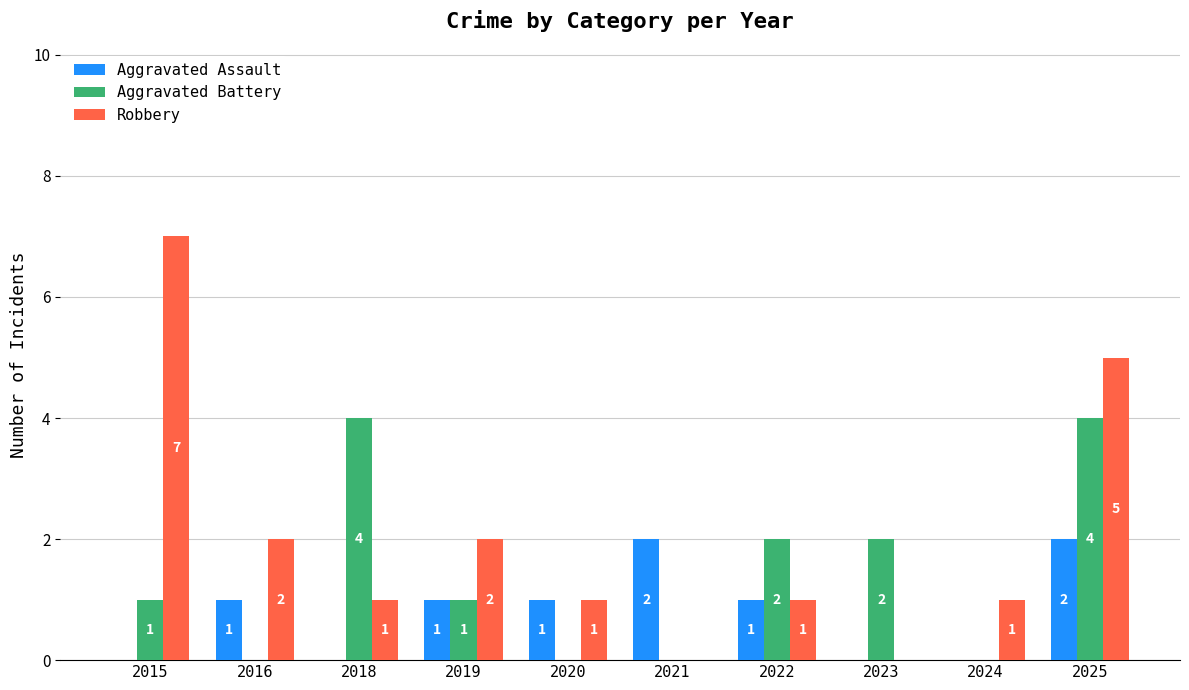

Count the number of categories in the chart.

10